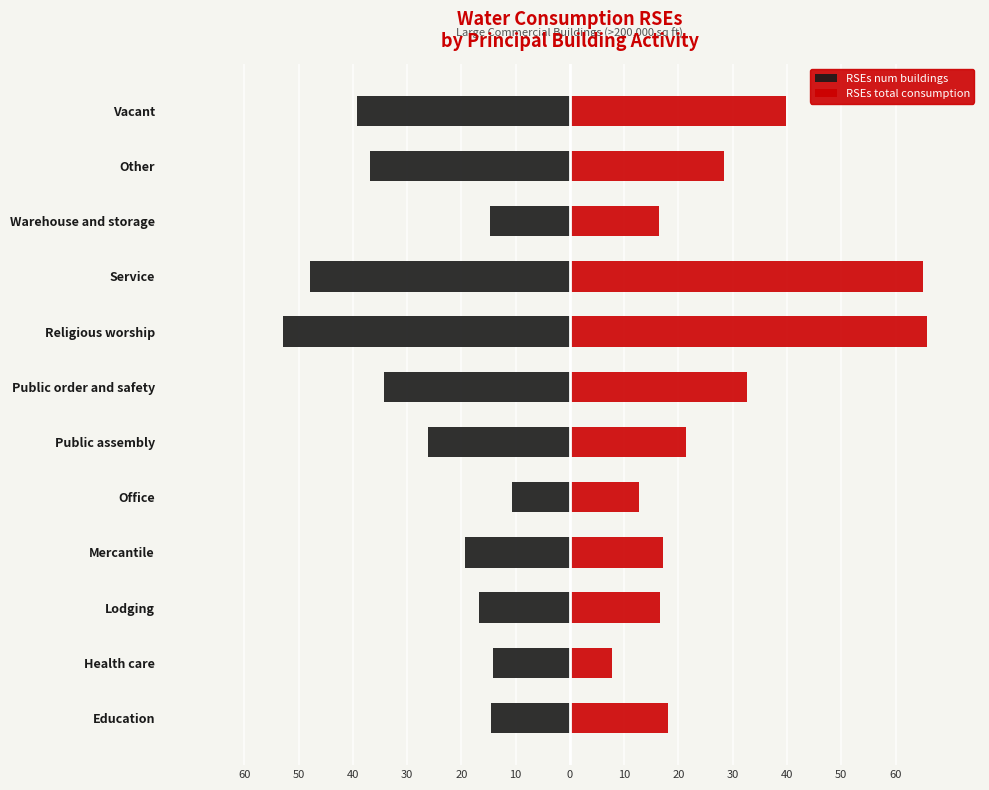

What is the difference between the maximum and minimum values in the RSEs num buildings series?

42.2